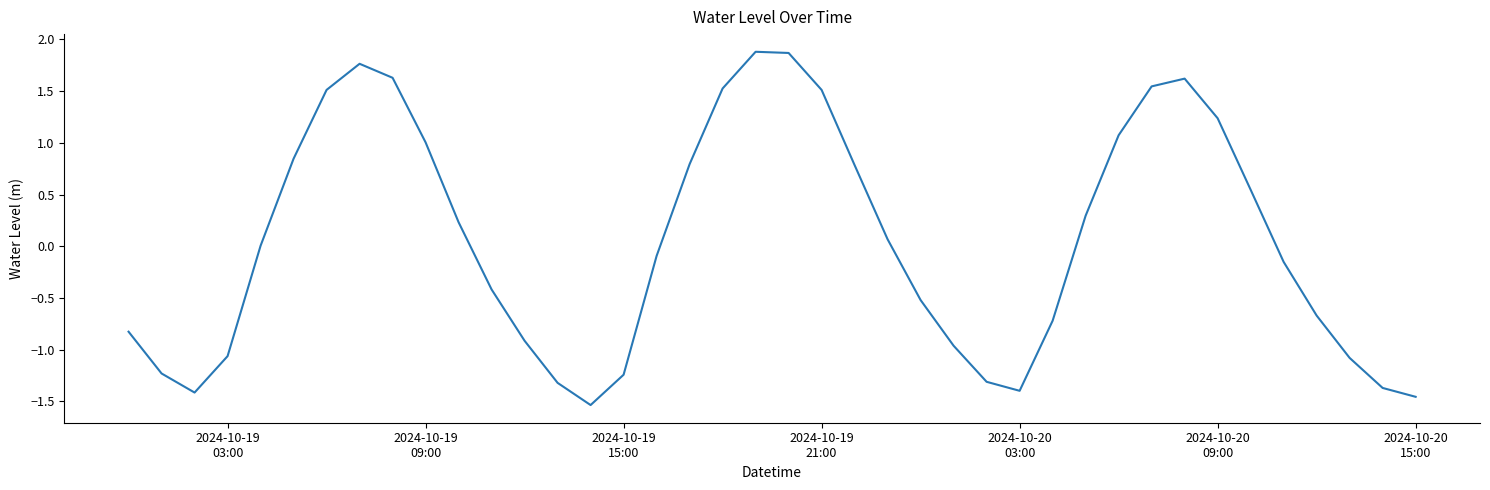

What is the greatest value displayed?

1.9